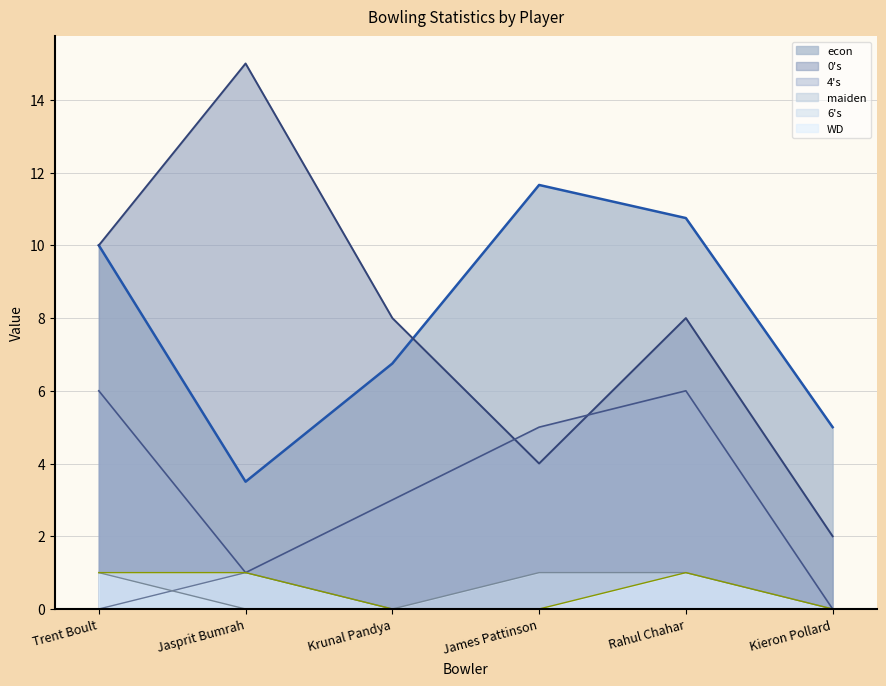

Count the number of data series in this chart.

6